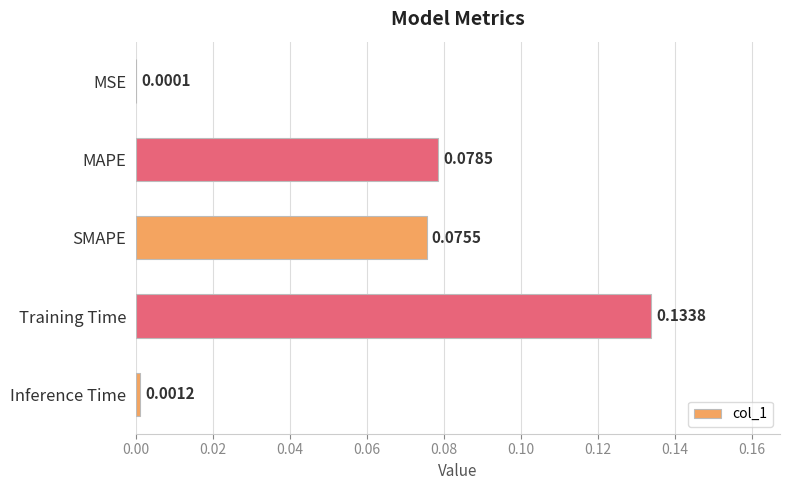

What is the change in value from MSE to Training Time?

+0.1